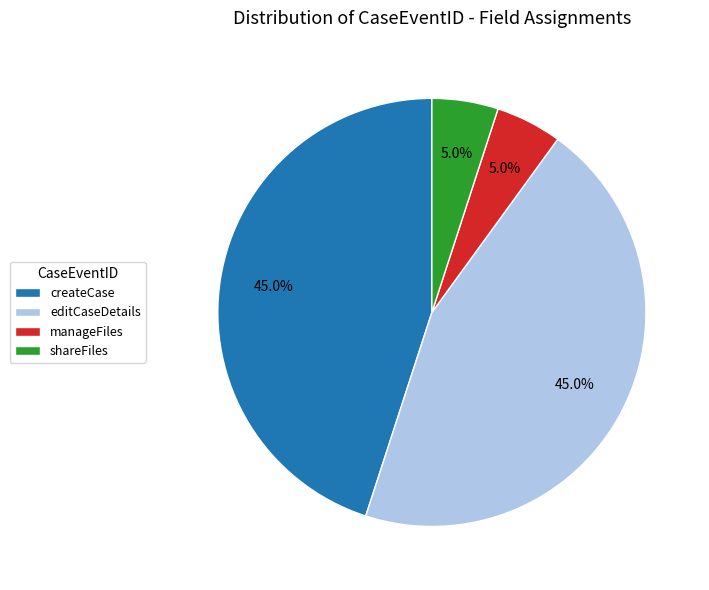

Is there any slice that represents more than half of the pie?

No